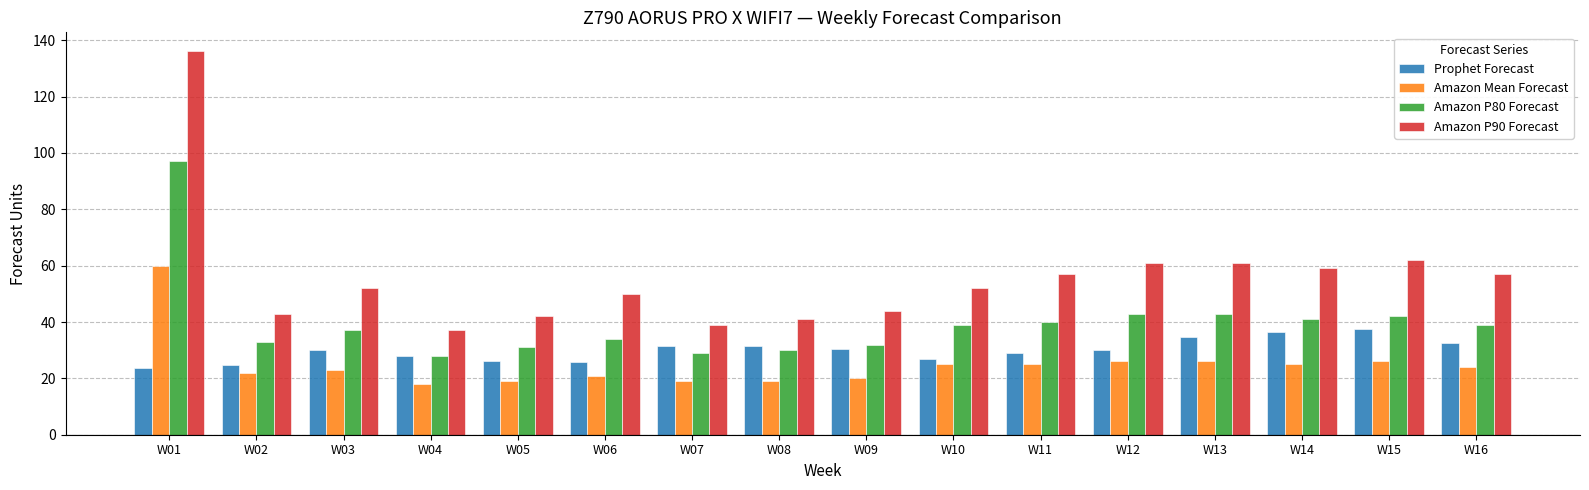

At W13, list the series in order from smallest to largest.

Amazon Mean Forecast, Prophet Forecast, Amazon P80 Forecast, Amazon P90 Forecast